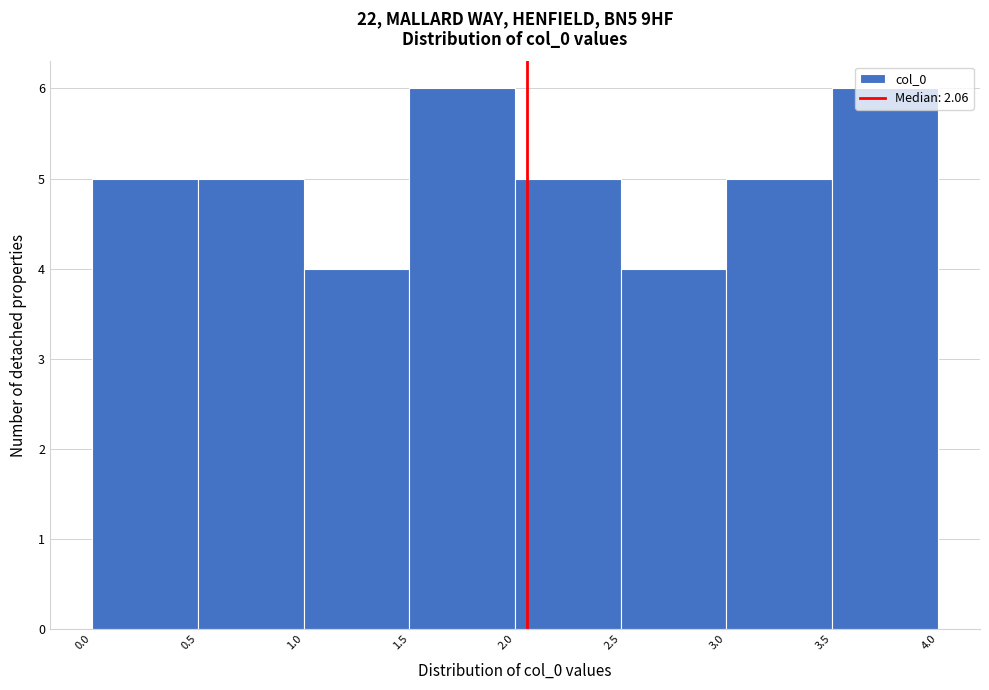

Reading left to right, transcribe this chart: for each bar, give the range it covers on the x-axis and its height. The values are not printed on the chart, so give them approximately, as read against the axis.

0.0 to 0.5: 5
0.5 to 1.0: 5
1.0 to 1.5: 4
1.5 to 2.0: 6
2.0 to 2.5: 5
2.5 to 3.0: 4
3.0 to 3.5: 5
3.5 to 4.0: 6